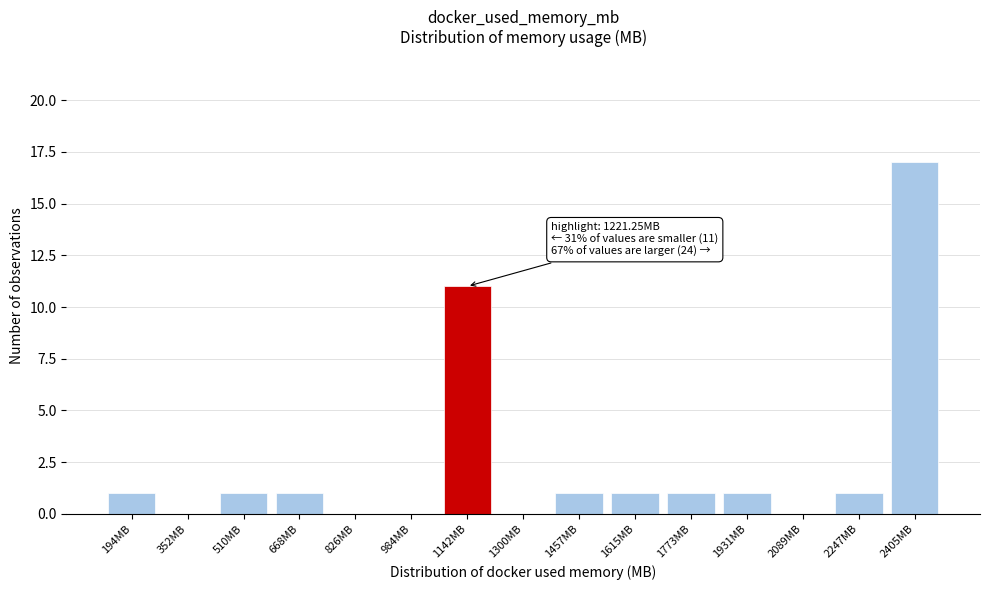

Reading left to right, list all the values displayed in this chart.

194MB=1	352MB=0	510MB=1	668MB=1	826MB=0	984MB=0	1142MB=11	1300MB=0	1457MB=1	1615MB=1	1773MB=1	1931MB=1	2089MB=0	2247MB=1	2405MB=17